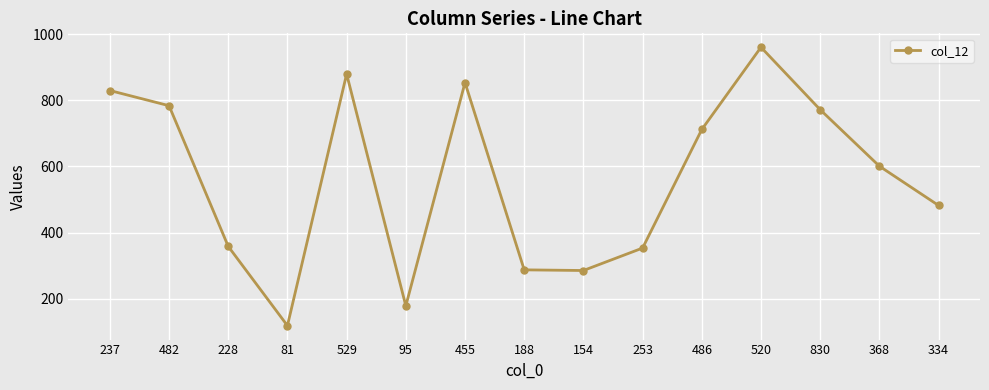

How many interior local peaks (higher than both neighbors) does the data have?

3